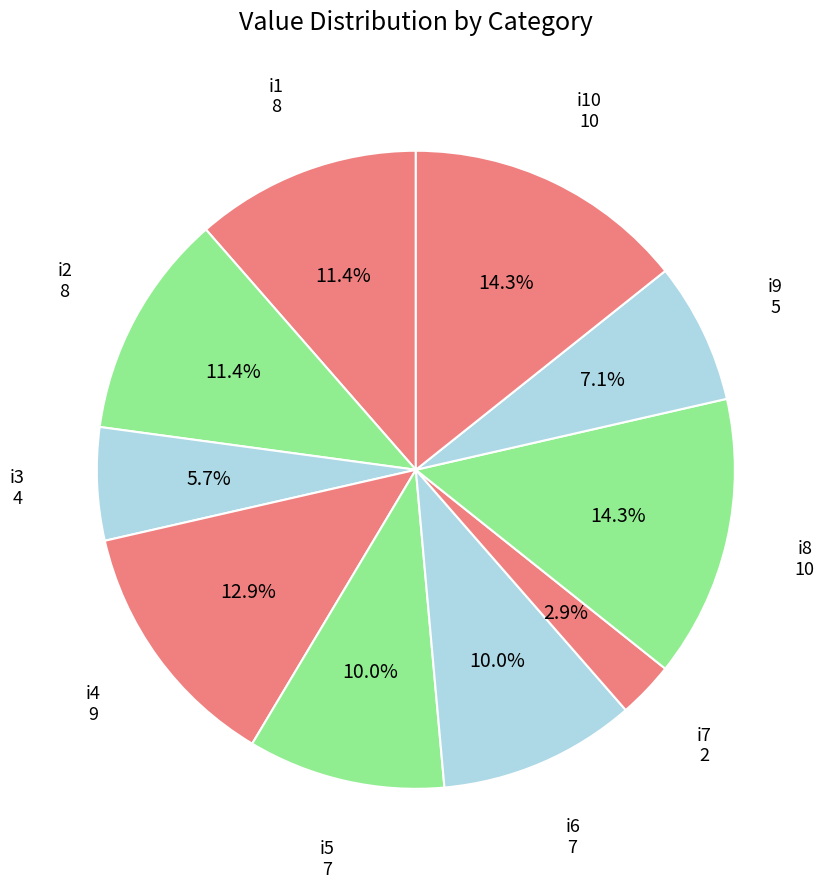

The i8 slice represents 14% of the pie. True or false?

True